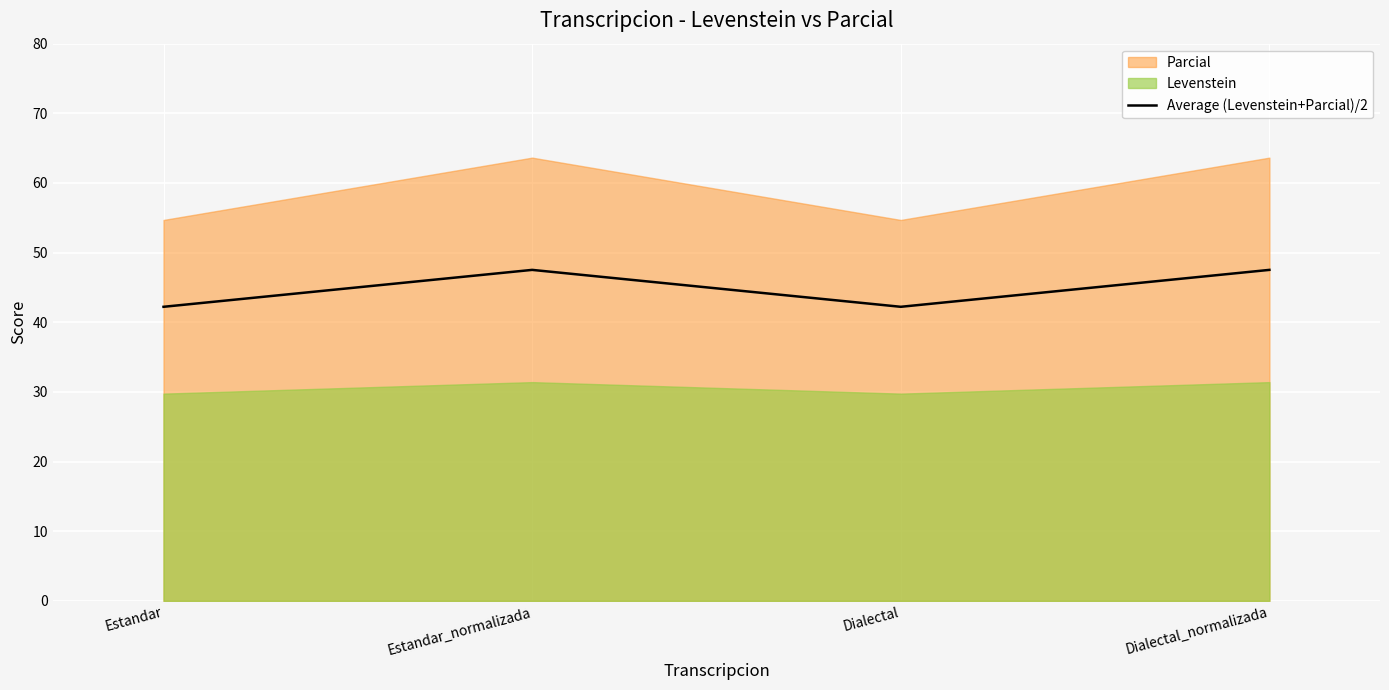

How many interior local valleys (lower than both neighbors) does the data have?

1